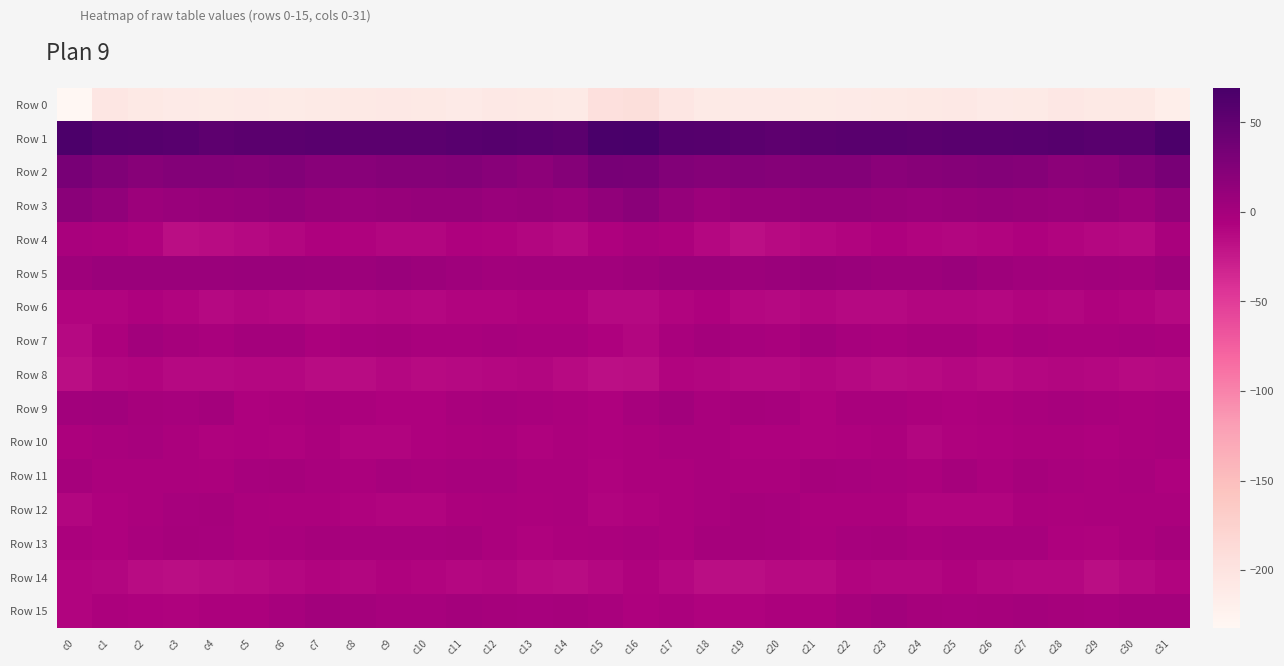

Reading right to left, extract all data points from this chart.

Row 0: c31=-217.0	c30=-209.2	c29=-209.4	c28=-207.5	c27=-210.5	c26=-211.4	c25=-207.7	c24=-209.5	c23=-210.1	c22=-211.8	c21=-212.9	c20=-211.7	c19=-212.1	c18=-210.0	c17=-204.9	c16=-193.2	c15=-195.0	c14=-210.2	c13=-208.8	c12=-207.8	c11=-211.8	c10=-209.6	c9=-208.1	c8=-209.7	c7=-210.6	c6=-212.5	c5=-211.7	c4=-212.6	c3=-211.3	c2=-209.3	c1=-205.1	c0=-232.2
Row 1: c31=66.4	c30=55.7	c29=56.1	c28=57.9	c27=57.3	c26=55.4	c25=55.2	c24=54.2	c23=55.2	c22=55.3	c21=54.0	c20=52.7	c19=54.5	c18=58.6	c17=59.0	c16=69.2	c15=67.5	c14=54.8	c13=56.7	c12=58.2	c11=56.8	c10=54.8	c9=55.1	c8=54.2	c7=55.8	c6=54.6	c5=54.2	c4=51.8	c3=57.0	c2=57.8	c1=59.7	c0=66.5
Row 2: c31=31.9	c30=24.9	c29=18.7	c28=18.1	c27=23.0	c26=23.4	c25=22.5	c24=22.1	c23=18.9	c22=24.0	c21=24.4	c20=23.2	c19=23.8	c18=22.6	c17=24.6	c16=32.6	c15=32.8	c14=22.8	c13=17.3	c12=19.8	c11=24.1	c10=22.5	c9=22.9	c8=20.5	c7=20.1	c6=25.2	c5=23.2	c4=23.7	c3=23.6	c2=22.0	c1=26.4	c0=32.6
Row 3: c31=13.8	c30=6.8	c29=9.5	c28=8.8	c27=9.6	c26=11.3	c25=10.0	c24=8.8	c23=9.6	c22=12.3	c21=12.5	c20=9.8	c19=9.7	c18=6.1	c17=11.5	c16=19.1	c15=14.7	c14=7.8	c13=9.6	c12=8.5	c11=10.5	c10=11.1	c9=9.2	c8=9.0	c7=10.3	c6=13.1	c5=11.1	c4=10.1	c3=8.4	c2=6.4	c1=14.0	c0=19.5
Row 4: c31=-3.1	c30=-12.4	c29=-11.0	c28=-9.3	c27=-6.6	c26=-9.4	c25=-10.3	c24=-8.9	c23=-6.5	c22=-9.2	c21=-11.8	c20=-13.4	c19=-16.9	c18=-11.3	c17=-5.4	c16=-2.8	c15=-6.6	c14=-12.4	c13=-10.5	c12=-8.3	c11=-6.9	c10=-10.3	c9=-10.0	c8=-7.4	c7=-7.1	c6=-10.5	c5=-12.4	c4=-14.7	c3=-16.1	c2=-8.4	c1=-4.7	c0=-2.9
Row 5: c31=6.2	c30=2.0	c29=2.7	c28=1.5	c27=3.1	c26=5.5	c25=8.4	c24=6.7	c23=6.1	c22=8.7	c21=9.5	c20=7.7	c19=6.7	c18=7.7	c17=7.5	c16=4.9	c15=3.0	c14=2.3	c13=2.1	c12=1.8	c11=4.2	c10=6.5	c9=8.4	c8=5.9	c7=7.3	c6=9.1	c5=9.0	c4=7.1	c3=7.0	c2=7.9	c1=7.2	c0=5.4
Row 6: c31=-12.3	c30=-8.9	c29=-7.3	c28=-9.8	c27=-9.0	c26=-11.3	c25=-10.8	c24=-10.2	c23=-12.5	c22=-13.1	c21=-10.0	c20=-12.1	c19=-11.5	c18=-7.2	c17=-9.4	c16=-13.0	c15=-12.7	c14=-8.1	c13=-8.3	c12=-9.5	c11=-9.6	c10=-11.8	c9=-10.1	c8=-11.0	c7=-13.3	c6=-11.6	c5=-10.3	c4=-13.1	c3=-9.5	c2=-7.3	c1=-9.4	c0=-9.5
Row 7: c31=-2.7	c30=-1.7	c29=-2.9	c28=-2.8	c27=-2.3	c26=-4.1	c25=-0.9	c24=-1.1	c23=-3.7	c22=-2.6	c21=2.0	c20=-2.9	c19=-1.8	c18=0.6	c17=-3.0	c16=-10.3	c15=-6.8	c14=-2.6	c13=-2.7	c12=-2.6	c11=-3.0	c10=-3.3	c9=-0.2	c8=-1.9	c7=-4.5	c6=0.2	c5=0.2	c4=-3.2	c3=-1.1	c2=1.2	c1=-5.8	c0=-12.6
Row 8: c31=-12.1	c30=-14.1	c29=-10.8	c28=-10.8	c27=-11.3	c26=-14.1	c25=-11.8	c24=-13.7	c23=-15.2	c22=-12.3	c21=-10.8	c20=-12.7	c19=-12.5	c18=-9.8	c17=-9.6	c16=-16.0	c15=-17.4	c14=-13.5	c13=-10.3	c12=-11.0	c11=-12.1	c10=-13.8	c9=-11.9	c8=-14.7	c7=-14.4	c6=-11.5	c5=-11.7	c4=-12.6	c3=-12.2	c2=-8.6	c1=-10.8	c0=-15.8
Row 9: c31=-3.2	c30=-4.5	c29=-3.4	c28=-1.8	c27=-2.9	c26=-5.0	c25=-7.0	c24=-5.1	c23=-3.5	c22=-3.5	c21=-7.4	c20=-2.0	c19=-0.5	c18=-3.0	c17=1.4	c16=-2.6	c15=-6.2	c14=-4.7	c13=-2.6	c12=-2.1	c11=-2.7	c10=-6.6	c9=-6.6	c8=-4.5	c7=-3.1	c6=-5.2	c5=-6.4	c4=0.3	c3=-2.4	c2=-0.9	c1=2.3	c0=1.0
Row 10: c31=-3.2	c30=-3.9	c29=-7.1	c28=-5.9	c27=-5.1	c26=-6.5	c25=-7.7	c24=-9.8	c23=-5.4	c22=-6.8	c21=-7.3	c20=-7.1	c19=-6.7	c18=-2.7	c17=-3.4	c16=-6.1	c15=-7.2	c14=-5.3	c13=-7.4	c12=-5.0	c11=-5.6	c10=-6.9	c9=-8.8	c8=-8.6	c7=-4.9	c6=-7.5	c5=-6.6	c4=-7.7	c3=-4.8	c2=-2.2	c1=-3.7	c0=-5.3
Row 11: c31=-6.9	c30=-3.7	c29=-4.6	c28=-3.0	c27=-1.2	c26=-3.8	c25=-1.4	c24=-3.8	c23=-3.6	c22=-1.5	c21=-0.8	c20=-4.9	c19=-4.9	c18=-3.4	c17=-5.1	c16=-5.7	c15=-8.4	c14=-3.8	c13=-4.7	c12=-1.6	c11=-2.6	c10=-3.0	c9=-1.6	c8=-4.3	c7=-3.0	c6=-0.5	c5=-2.3	c4=-5.7	c3=-3.9	c2=-3.9	c1=-4.3	c0=-1.2
Row 12: c31=-4.9	c30=-4.2	c29=-4.2	c28=-5.5	c27=-4.5	c26=-8.5	c25=-9.6	c24=-8.7	c23=-5.7	c22=-6.0	c21=-5.4	c20=-2.6	c19=-1.2	c18=-3.7	c17=-5.2	c16=-8.4	c15=-9.3	c14=-4.2	c13=-5.1	c12=-4.9	c11=-5.6	c10=-9.6	c9=-9.6	c8=-7.5	c7=-5.7	c6=-5.9	c5=-4.7	c4=-1.3	c3=-1.9	c2=-4.1	c1=-6.2	c0=-10.1
Row 13: c31=-0.4	c30=-3.9	c29=-7.6	c28=-6.9	c27=-1.5	c26=-1.8	c25=-1.7	c24=-3.1	c23=-0.7	c22=-1.5	c21=-4.3	c20=-2.4	c19=-0.9	c18=-1.4	c17=-5.8	c16=-3.2	c15=-4.7	c14=-6.1	c13=-8.3	c12=-4.6	c11=-0.9	c10=-2.1	c9=-2.3	c8=-2.4	c7=-0.5	c6=-2.9	c5=-3.8	c4=-1.4	c3=-0.6	c2=-3.1	c1=-6.5	c0=-4.5
Row 14: c31=-8.8	c30=-12.5	c29=-15.6	c28=-11.3	c27=-11.5	c26=-10.7	c25=-7.6	c24=-9.9	c23=-10.2	c22=-9.4	c21=-13.8	c20=-13.8	c19=-16.4	c18=-16.6	c17=-11.2	c16=-8.3	c15=-11.2	c14=-15.1	c13=-14.3	c12=-10.5	c11=-11.8	c10=-9.2	c9=-8.1	c8=-10.8	c7=-9.3	c6=-11.1	c5=-13.7	c4=-14.6	c3=-16.7	c2=-15.1	c1=-10.2	c0=-8.9
Row 15: c31=-0.1	c30=0.8	c29=-2.1	c28=-1.4	c27=-0.2	c26=-1.4	c25=-2.4	c24=-0.9	c23=1.7	c22=-0.3	c21=-5.0	c20=-5.0	c19=-7.4	c18=-8.4	c17=-4.7	c16=-6.4	c15=-3.3	c14=-0.5	c13=-2.4	c12=-0.5	c11=-0.2	c10=-2.0	c9=-2.2	c8=0.3	c7=1.2	c6=-1.9	c5=-5.5	c4=-5.4	c3=-8.3	c2=-6.9	c1=-5.6	c0=-9.4